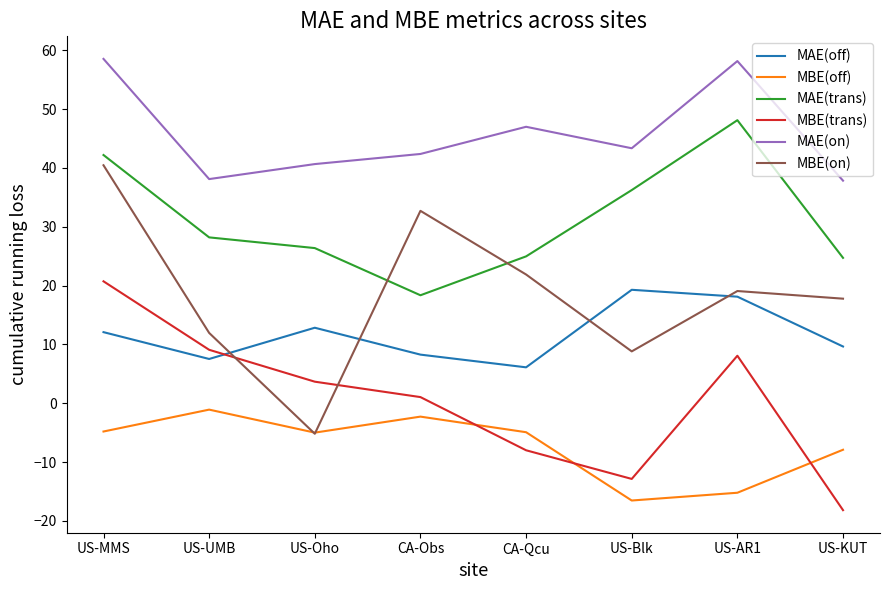

True or false: MAE(trans) and MAE(off) intersect in this chart.

False